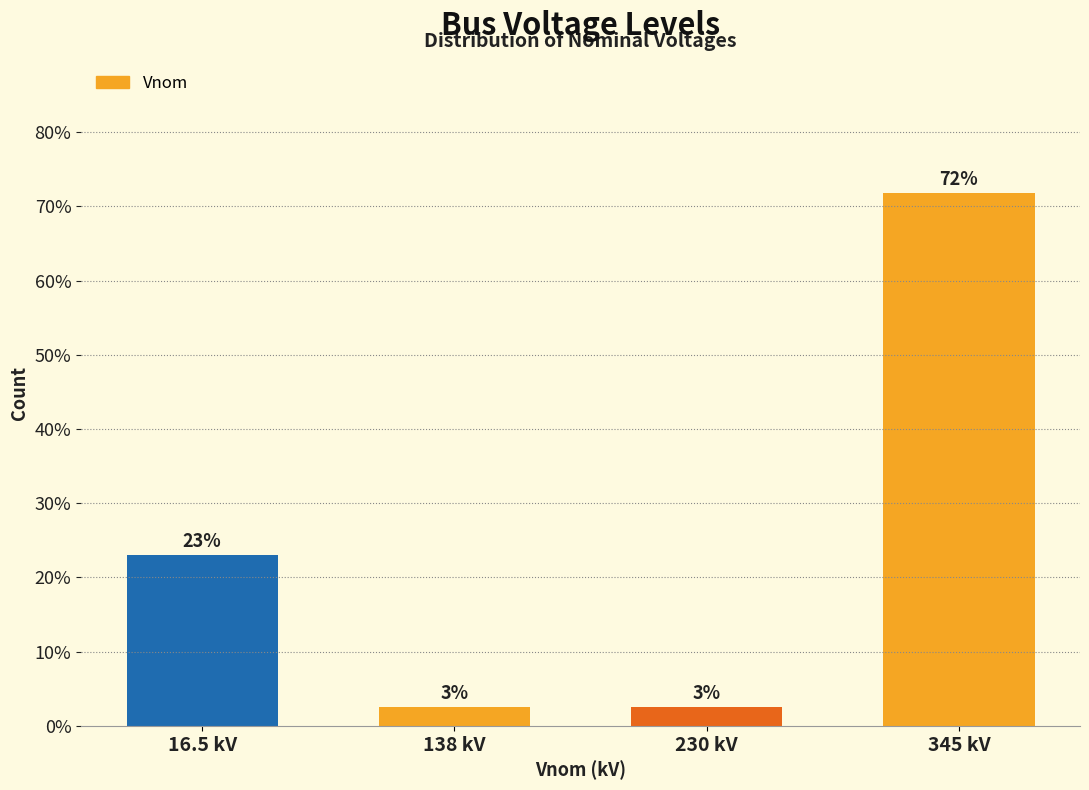

What is the label of the 4th bar from the left?

345 kV